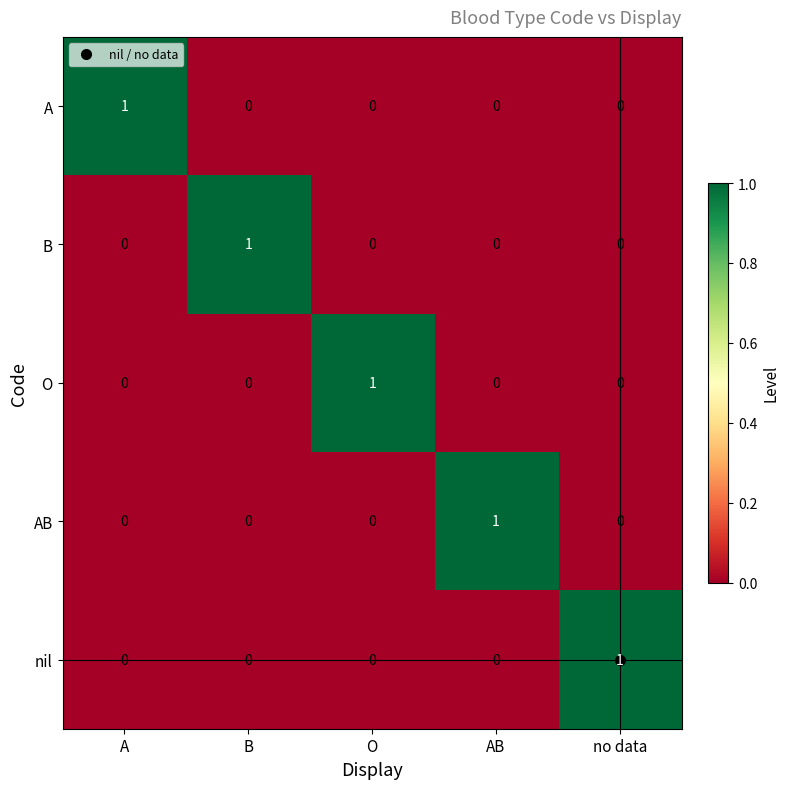

What is the maximum value shown in the chart?

1